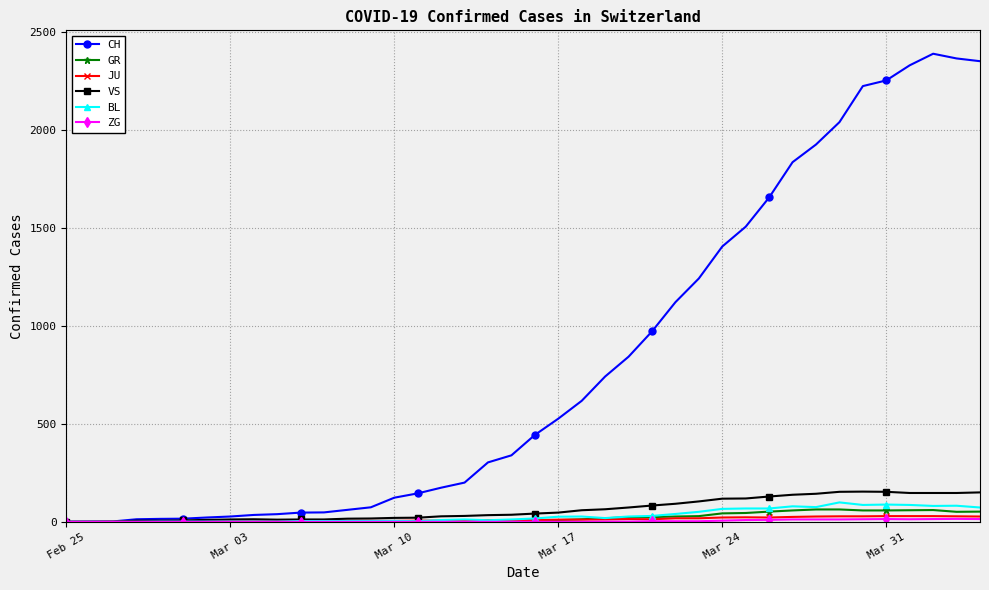

What is the greatest value displayed?

2387